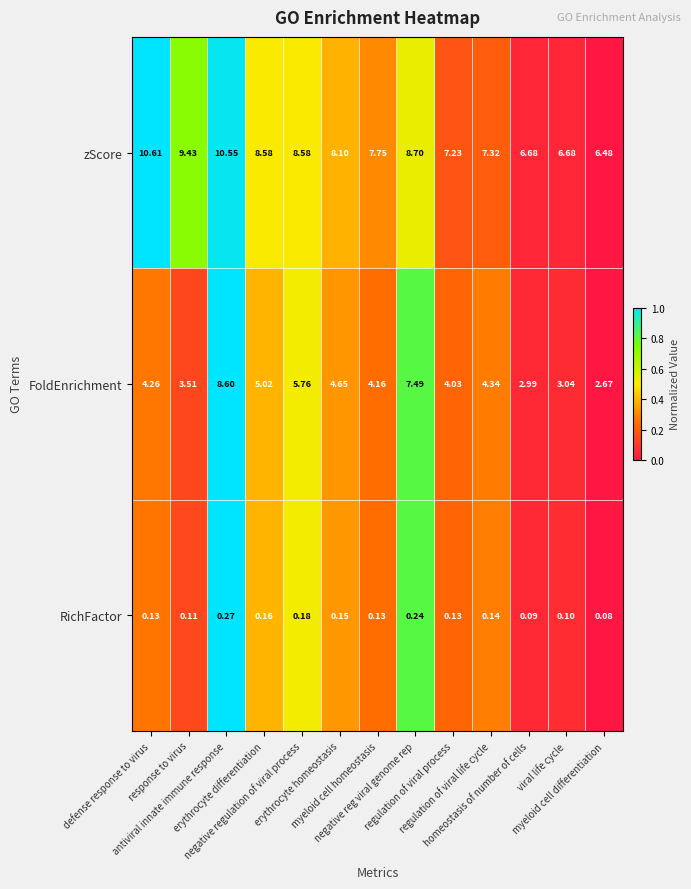

Which series has the largest range (max minus min)?

FoldEnrichment